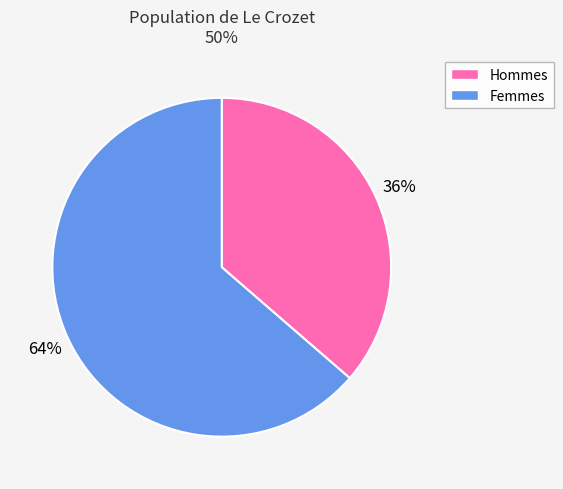

Is there any slice that represents more than half of the pie?

Yes